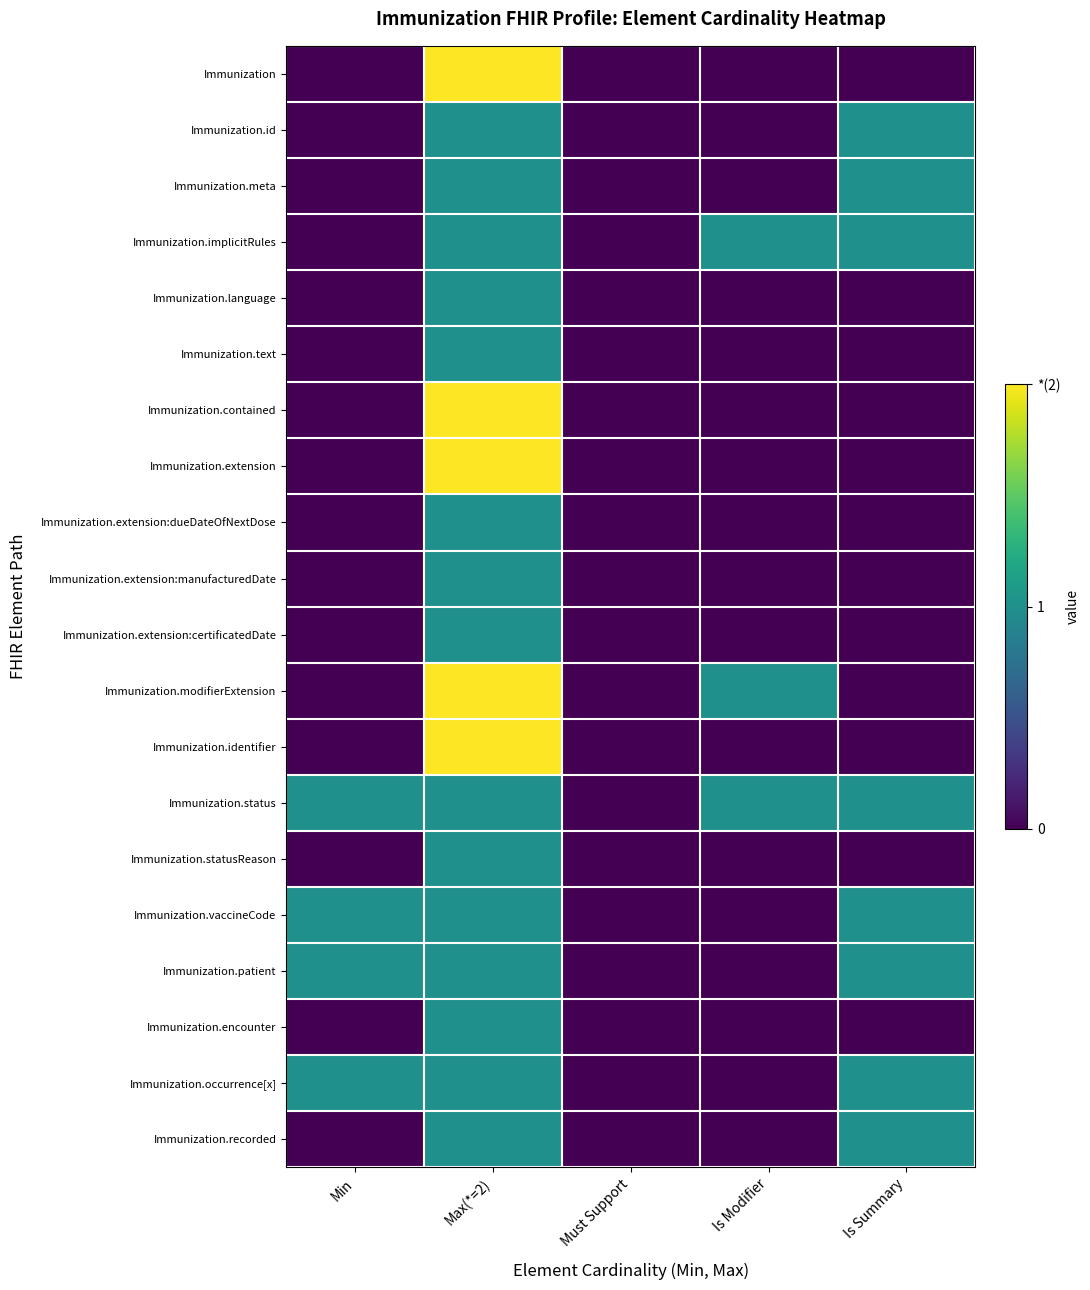

Reading left to right, what are all the values shown in this chart?

Immunization: Min=0	Max(*=2)=2	Must Support=0	Is Modifier=0	Is Summary=0
Immunization.id: Min=0	Max(*=2)=1	Must Support=0	Is Modifier=0	Is Summary=1
Immunization.meta: Min=0	Max(*=2)=1	Must Support=0	Is Modifier=0	Is Summary=1
Immunization.implicitRules: Min=0	Max(*=2)=1	Must Support=0	Is Modifier=1	Is Summary=1
Immunization.language: Min=0	Max(*=2)=1	Must Support=0	Is Modifier=0	Is Summary=0
Immunization.text: Min=0	Max(*=2)=1	Must Support=0	Is Modifier=0	Is Summary=0
Immunization.contained: Min=0	Max(*=2)=2	Must Support=0	Is Modifier=0	Is Summary=0
Immunization.extension: Min=0	Max(*=2)=2	Must Support=0	Is Modifier=0	Is Summary=0
Immunization.extension:dueDateOfNextDose: Min=0	Max(*=2)=1	Must Support=0	Is Modifier=0	Is Summary=0
Immunization.extension:manufacturedDate: Min=0	Max(*=2)=1	Must Support=0	Is Modifier=0	Is Summary=0
Immunization.extension:certificatedDate: Min=0	Max(*=2)=1	Must Support=0	Is Modifier=0	Is Summary=0
Immunization.modifierExtension: Min=0	Max(*=2)=2	Must Support=0	Is Modifier=1	Is Summary=0
Immunization.identifier: Min=0	Max(*=2)=2	Must Support=0	Is Modifier=0	Is Summary=0
Immunization.status: Min=1	Max(*=2)=1	Must Support=0	Is Modifier=1	Is Summary=1
Immunization.statusReason: Min=0	Max(*=2)=1	Must Support=0	Is Modifier=0	Is Summary=0
Immunization.vaccineCode: Min=1	Max(*=2)=1	Must Support=0	Is Modifier=0	Is Summary=1
Immunization.patient: Min=1	Max(*=2)=1	Must Support=0	Is Modifier=0	Is Summary=1
Immunization.encounter: Min=0	Max(*=2)=1	Must Support=0	Is Modifier=0	Is Summary=0
Immunization.occurrence[x]: Min=1	Max(*=2)=1	Must Support=0	Is Modifier=0	Is Summary=1
Immunization.recorded: Min=0	Max(*=2)=1	Must Support=0	Is Modifier=0	Is Summary=1